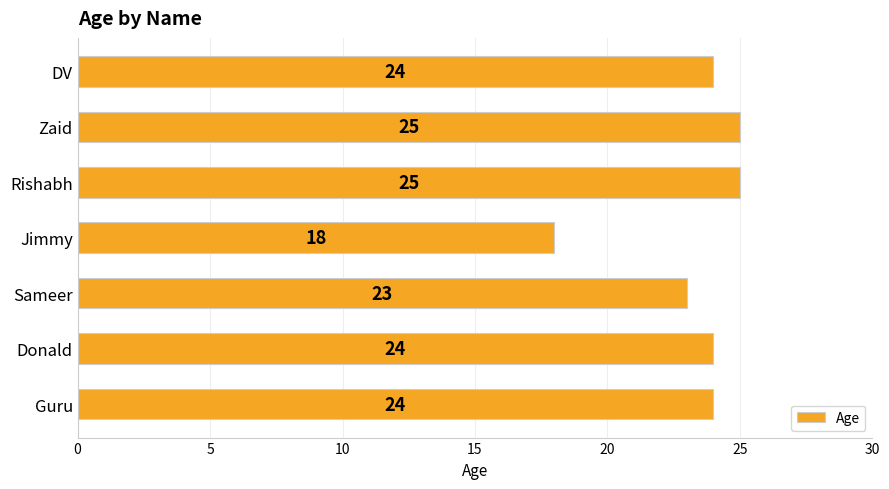

True or false: the data shows 33 at Guru.

False